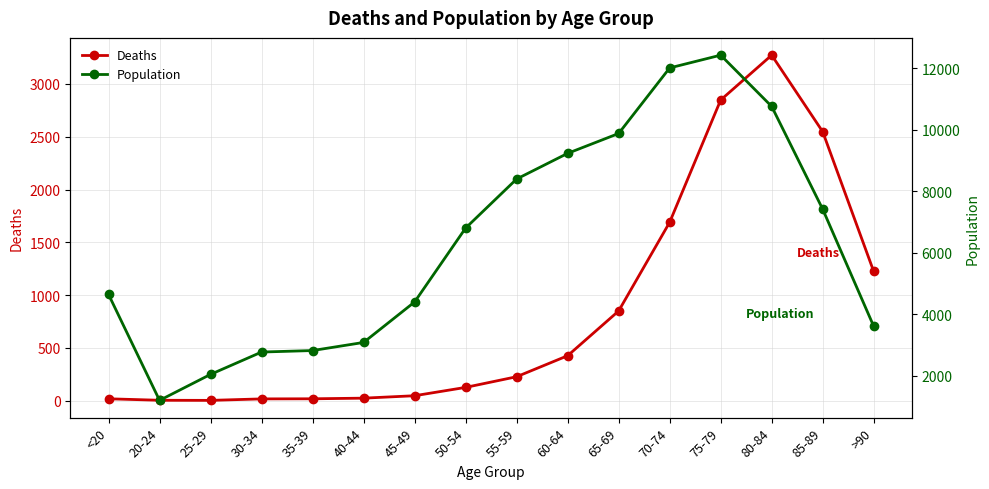

List the series in order of their overall mean, lowest first.

Deaths, Population